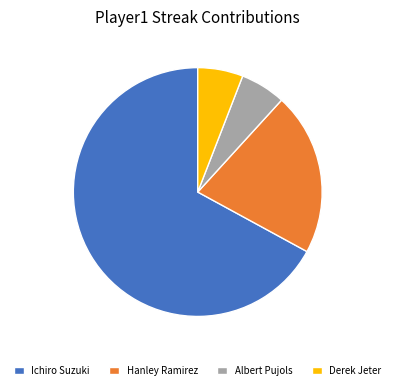

Is it true that Ichiro Suzuki is 55% of the pie?

False